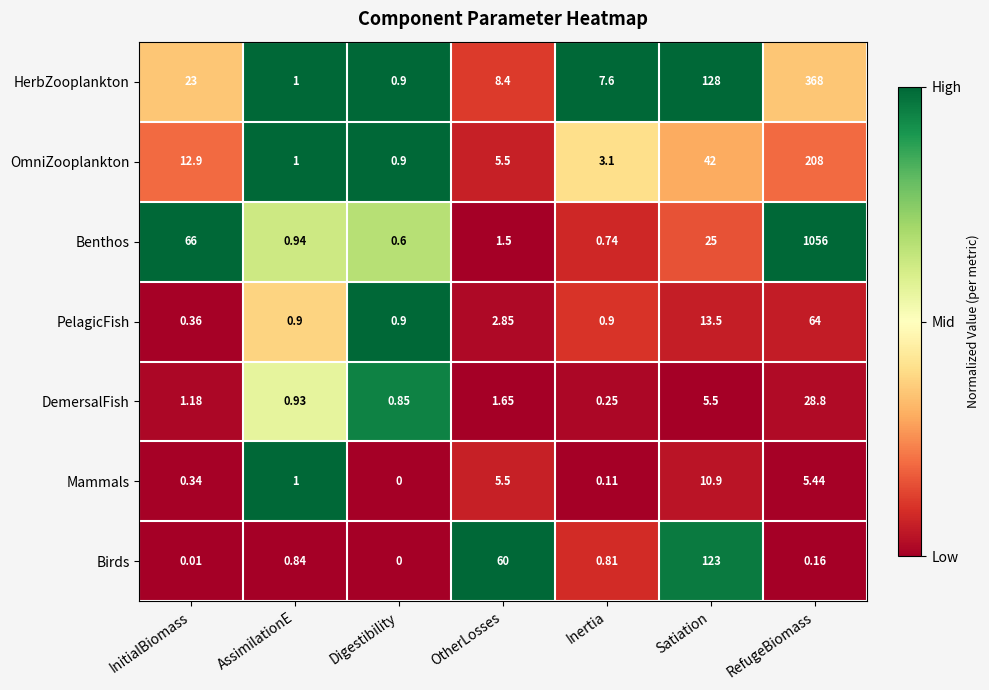

Which category has the lowest value across all series?

Digestibility